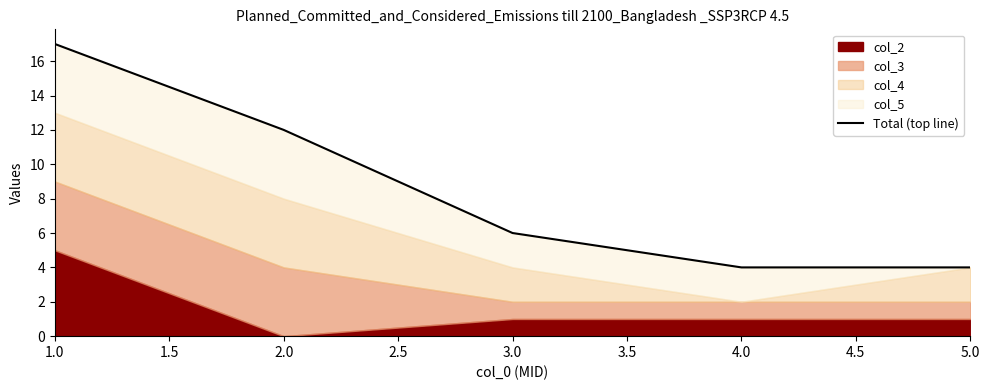

How many values exceed 6?

2